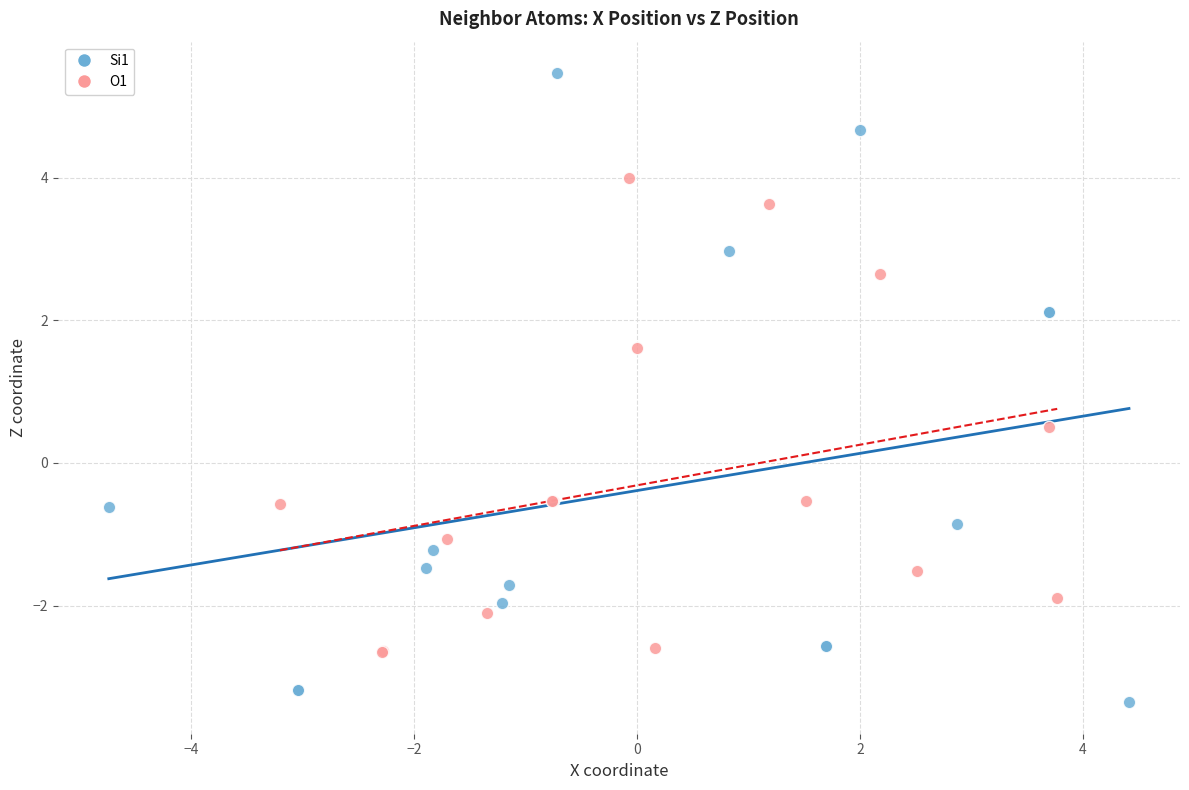

Which series has the widest spread of Y values?

Si1